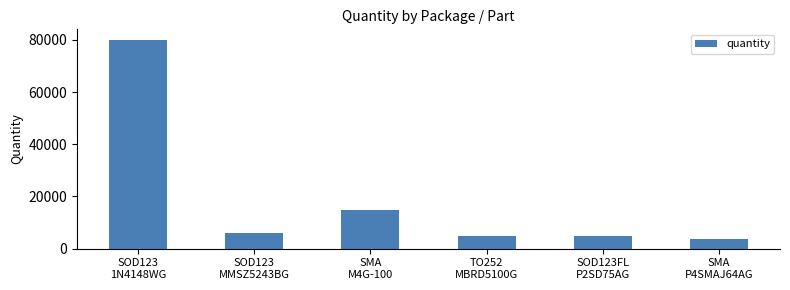

What is the maximum value shown in the chart?

80000